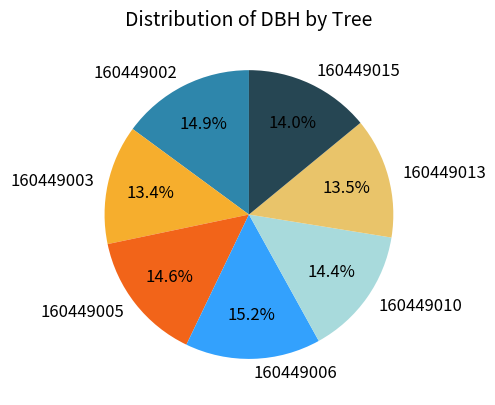

To the nearest percent, what portion does 160449005 represent?

15%